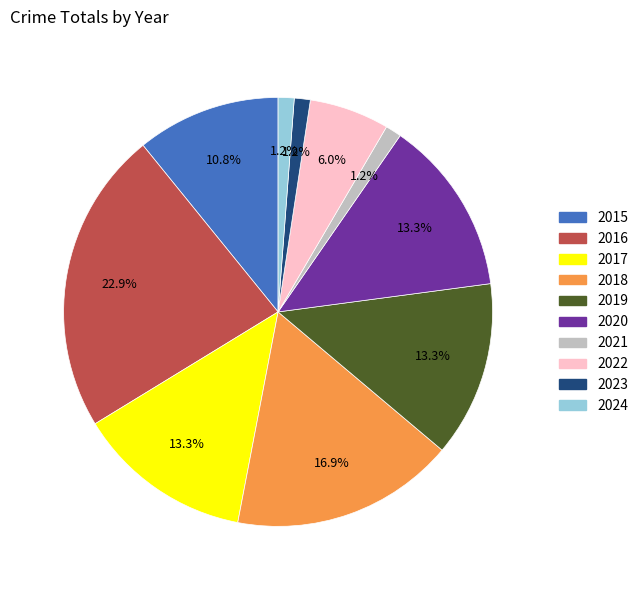

To the nearest percent, what is the average slice percentage?

10%